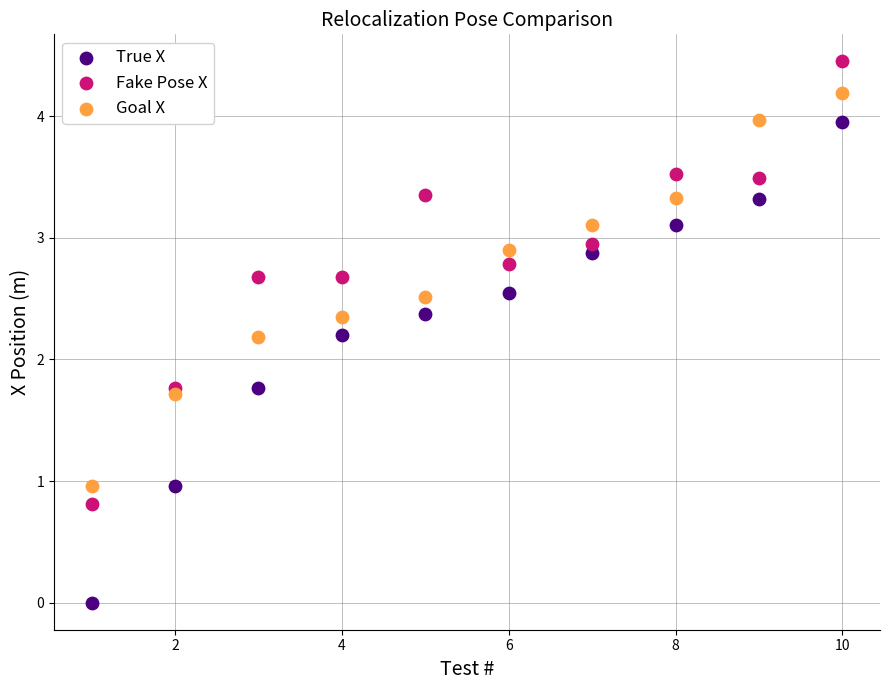

Which series contains the highest Y value?

Fake Pose X